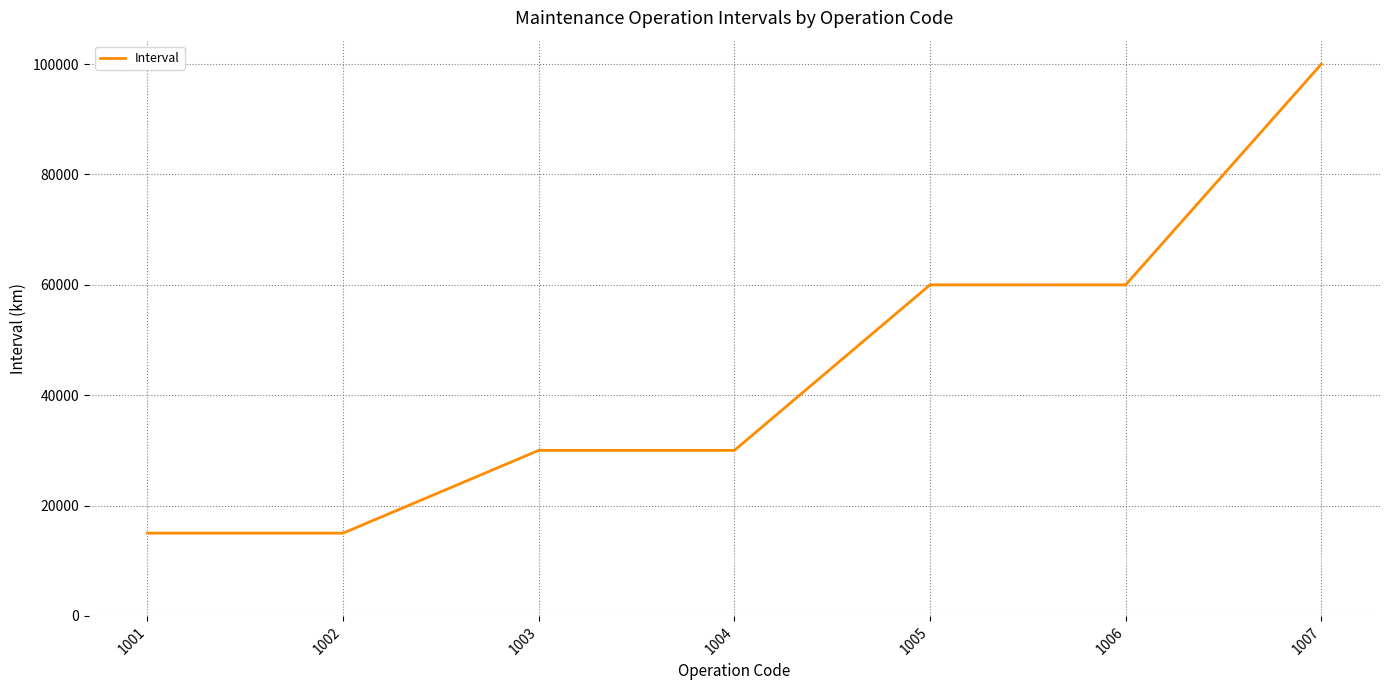

What is the difference between the maximum and minimum values?

85000